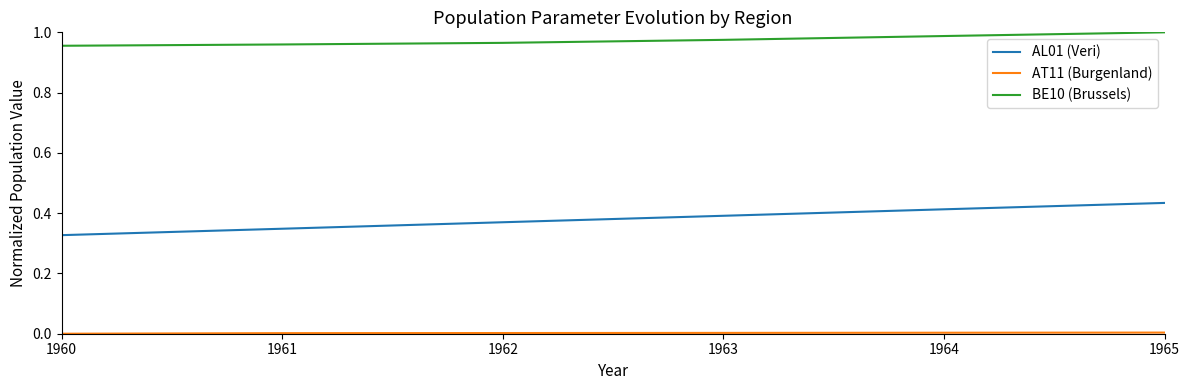

Which series has the largest range (max minus min)?

AL01 (Veri)